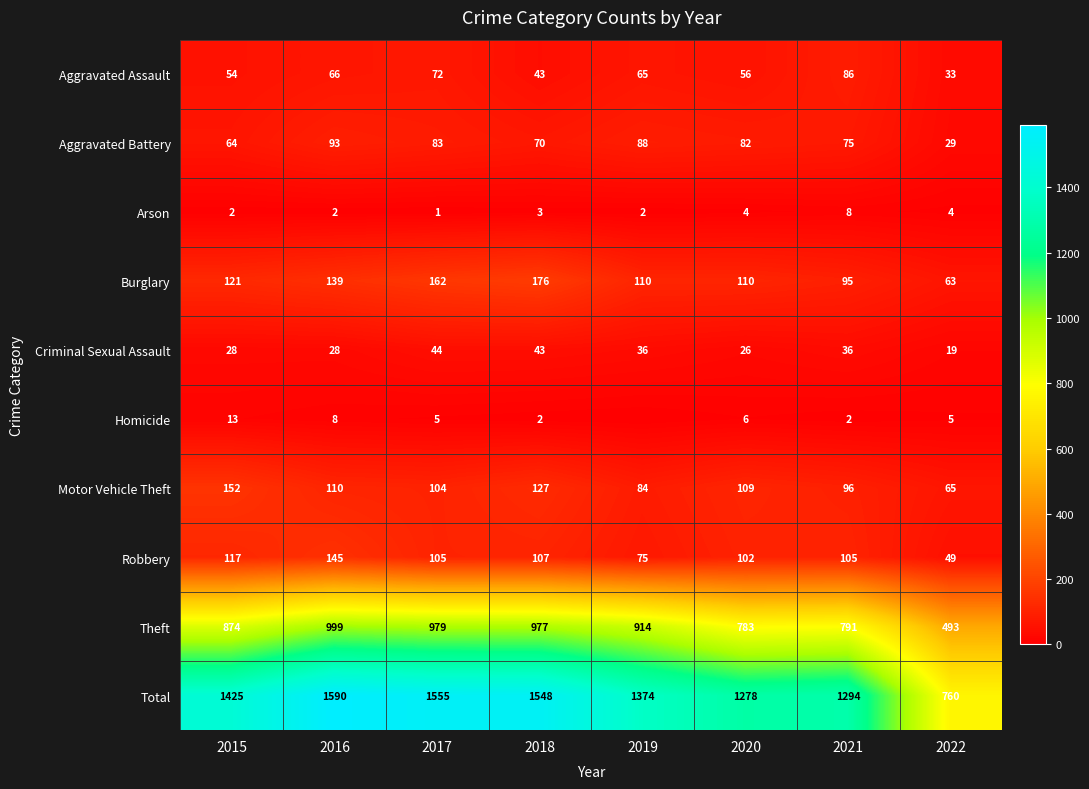

True or false: Burglary has a value of 95 at 2021.

True